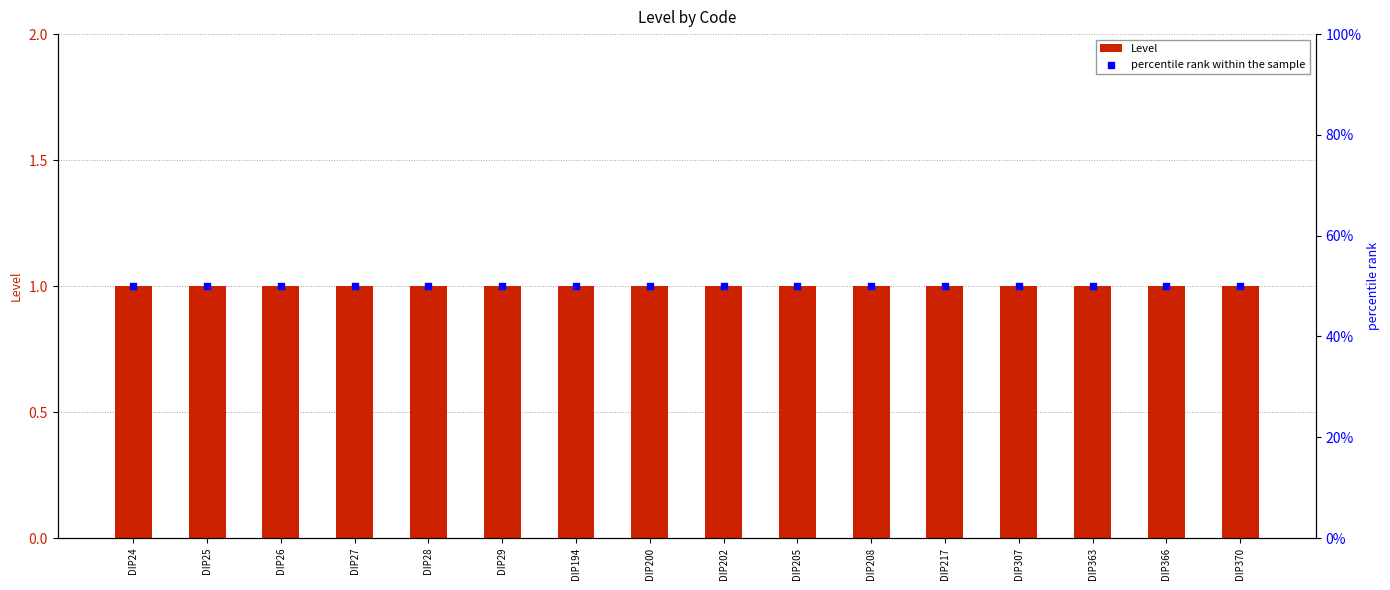

Which series reaches the maximum Y coordinate?

percentile rank within the sample